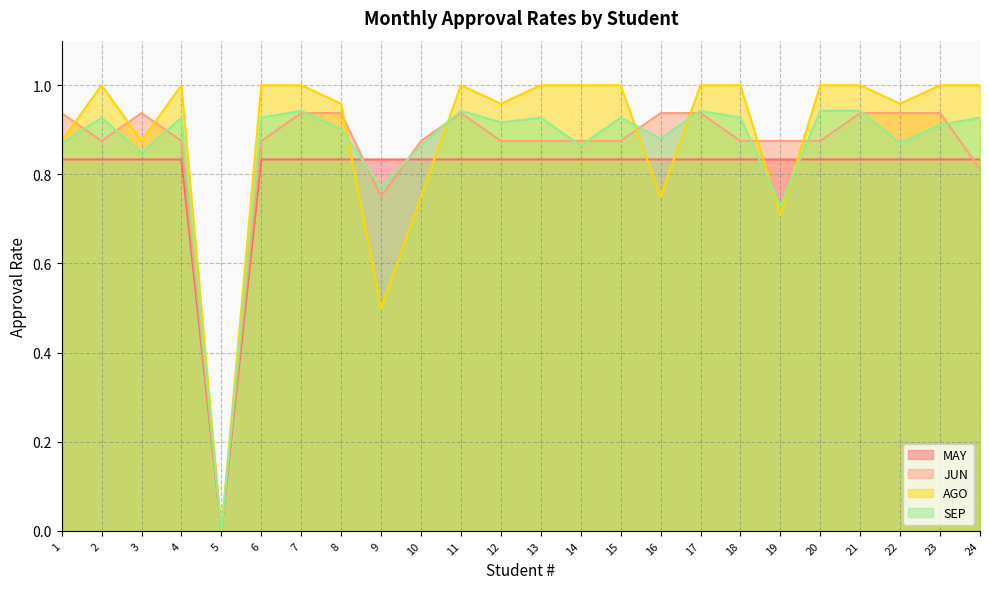

What is the sum of the JUN values at 21 and 2?

1.8